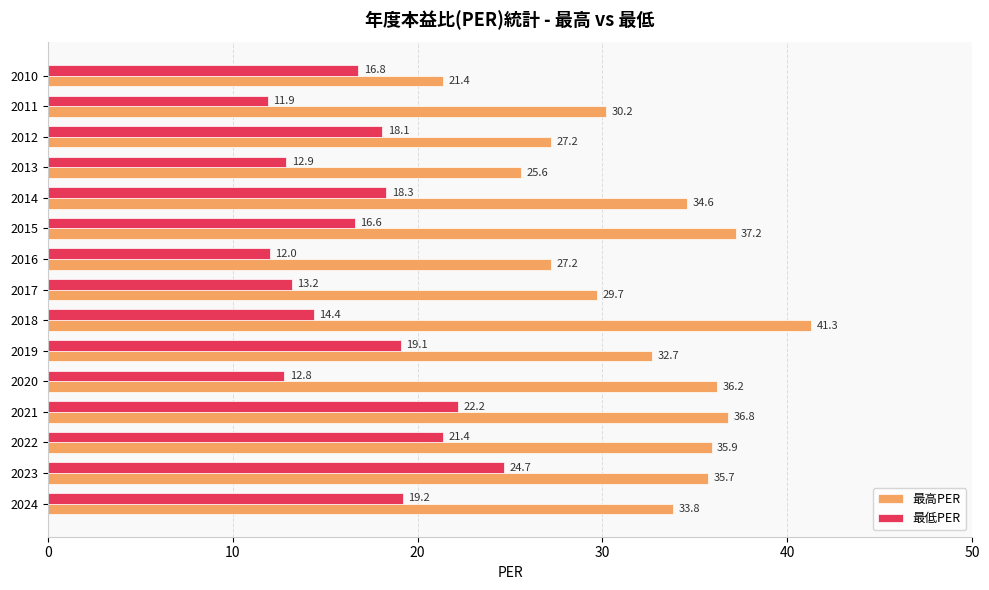

The 最高PER series shows 36.8 at 2021. True or false?

True